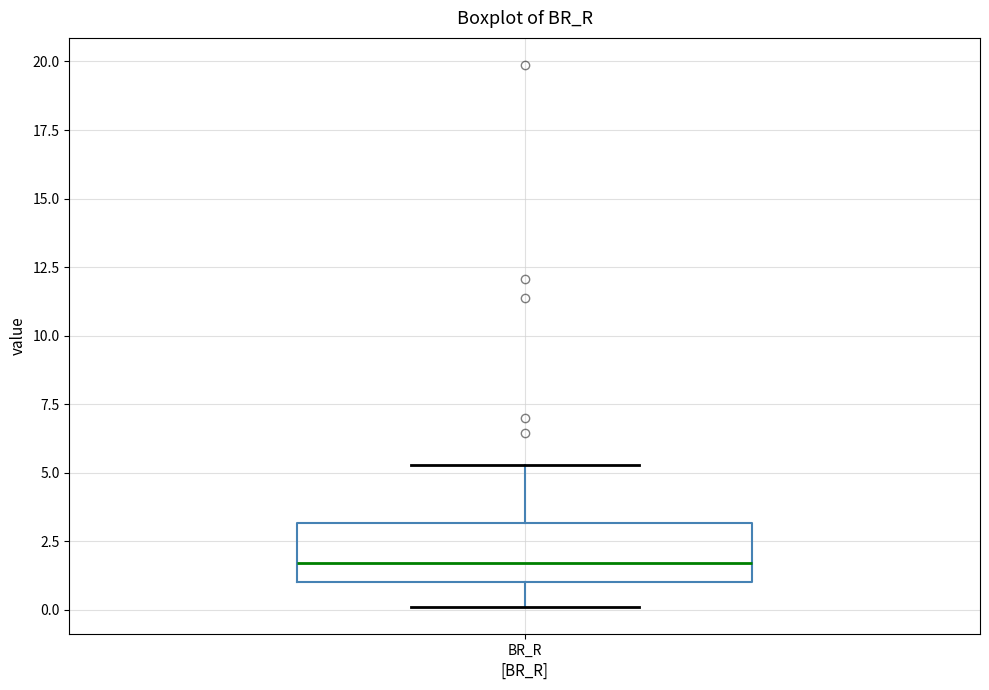

Read this box plot against the y-axis: the position of the median line, the range covered by the box, and the ends of both whiskers. The values are not printed on the chart, so give them approximately, as read against the axis.

median 1.5, box 1.0 to 3.0, whiskers 0.0 to 5.5